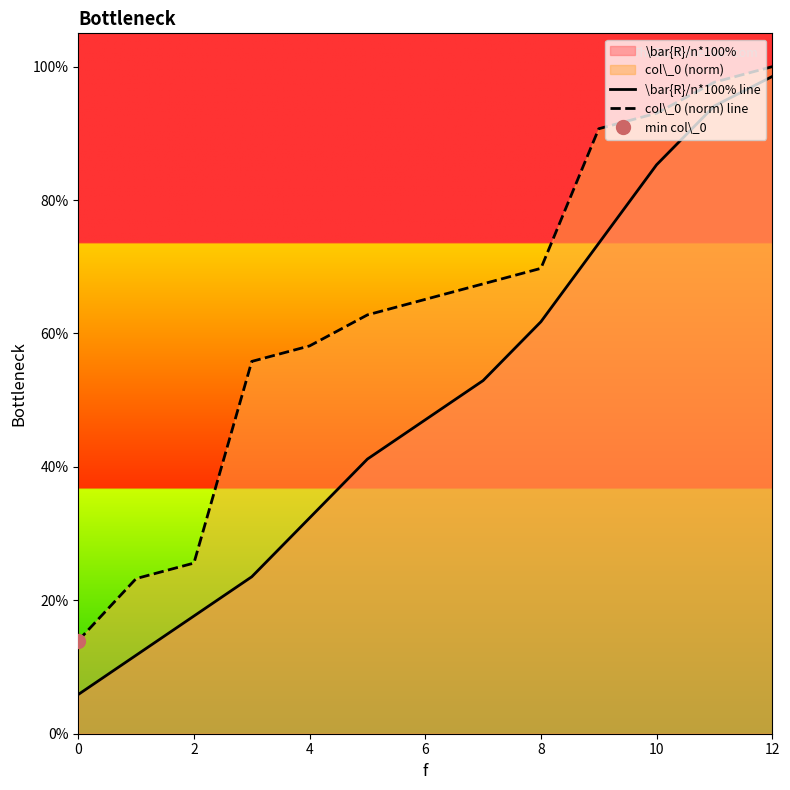

What is the value of the col\_0 (norm) line point at the 1st from the left?

0.1